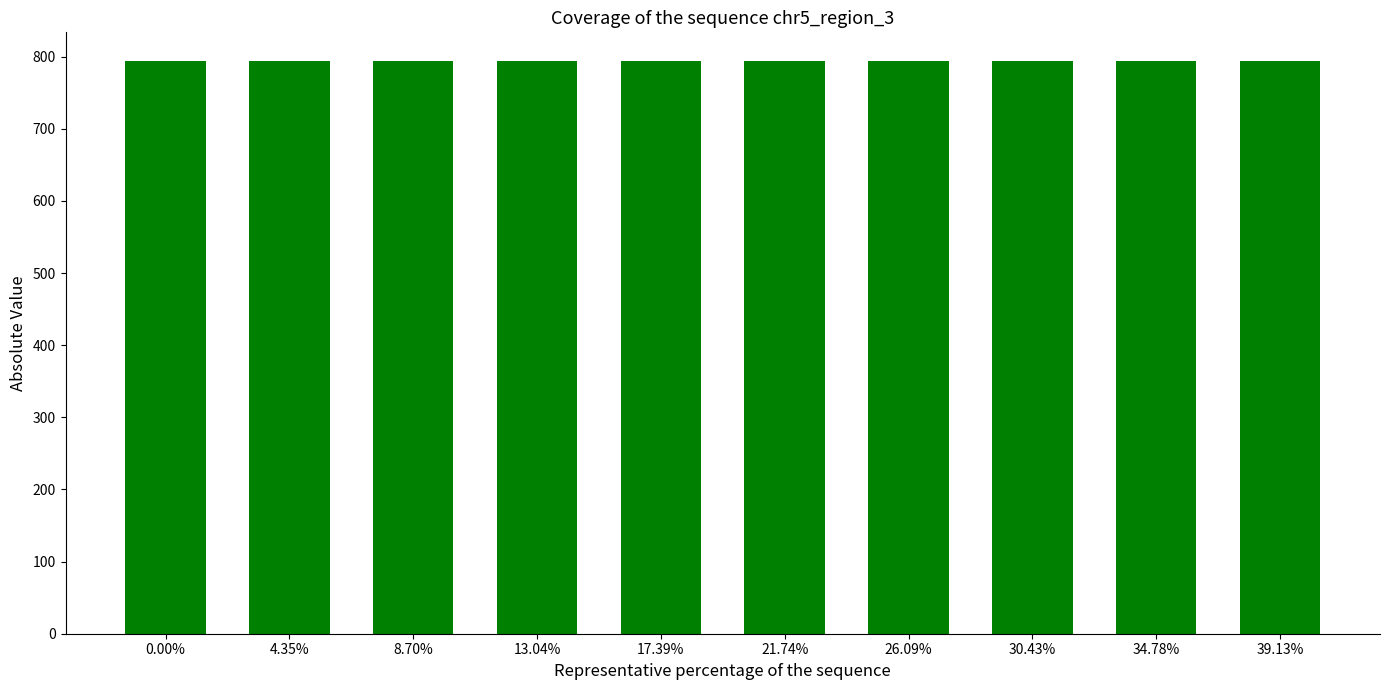

What is the value of the 2nd bar from the left?

793.9